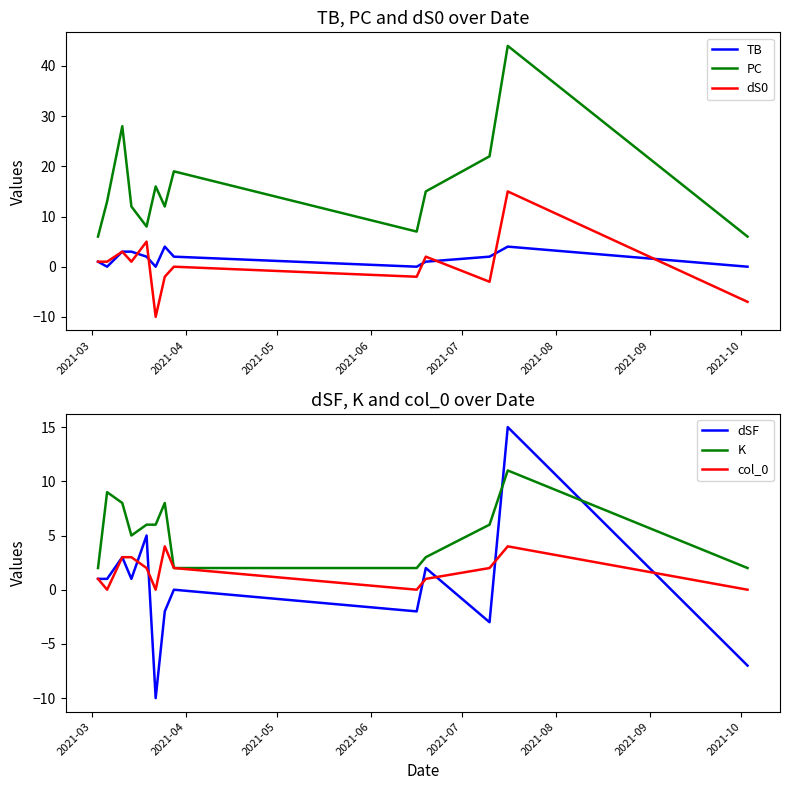

What are all the series names shown in the legend?

TB, PC, dS0, dSF, K, col_0